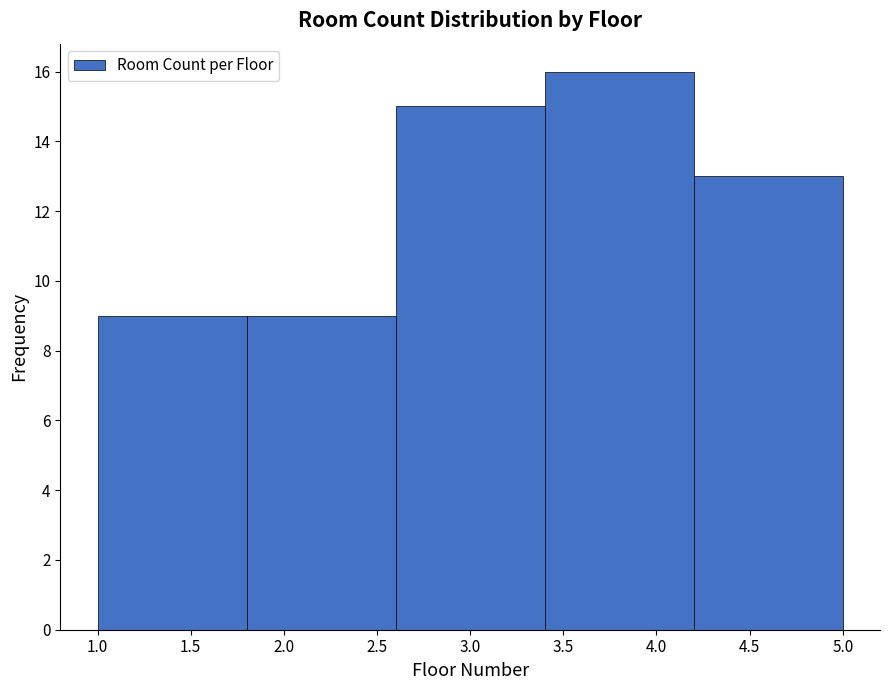

Reading left to right, transcribe this chart: for each bar, give the range it covers on the x-axis and its height. The values are not printed on the chart, so give them approximately, as read against the axis.

1.0 to 1.8: 9
1.8 to 2.6: 9
2.6 to 3.4: 15
3.4 to 4.2: 16
4.2 to 5.0: 13